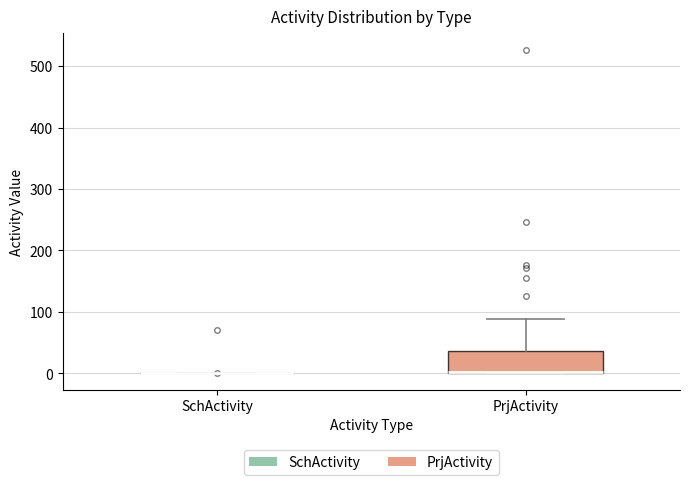

Where is the lower edge of the box for PrjActivity on the y-axis? The values are not printed on the chart, so give them approximately, as read against the axis.

0